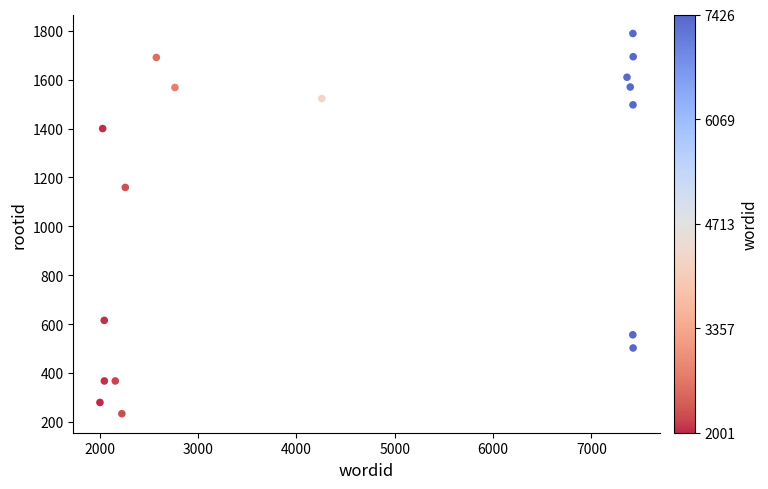

What Y value in the scatter plot is closest to 1011?

1159